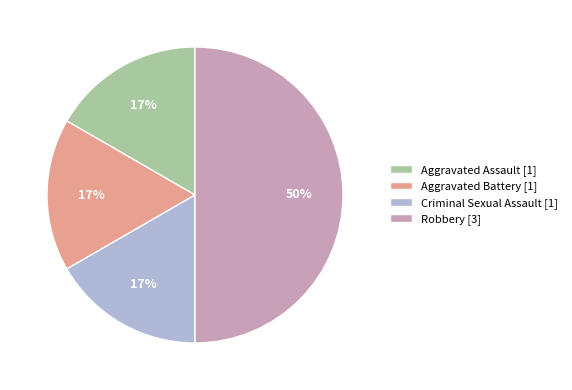

How many slices are in this pie chart?

4